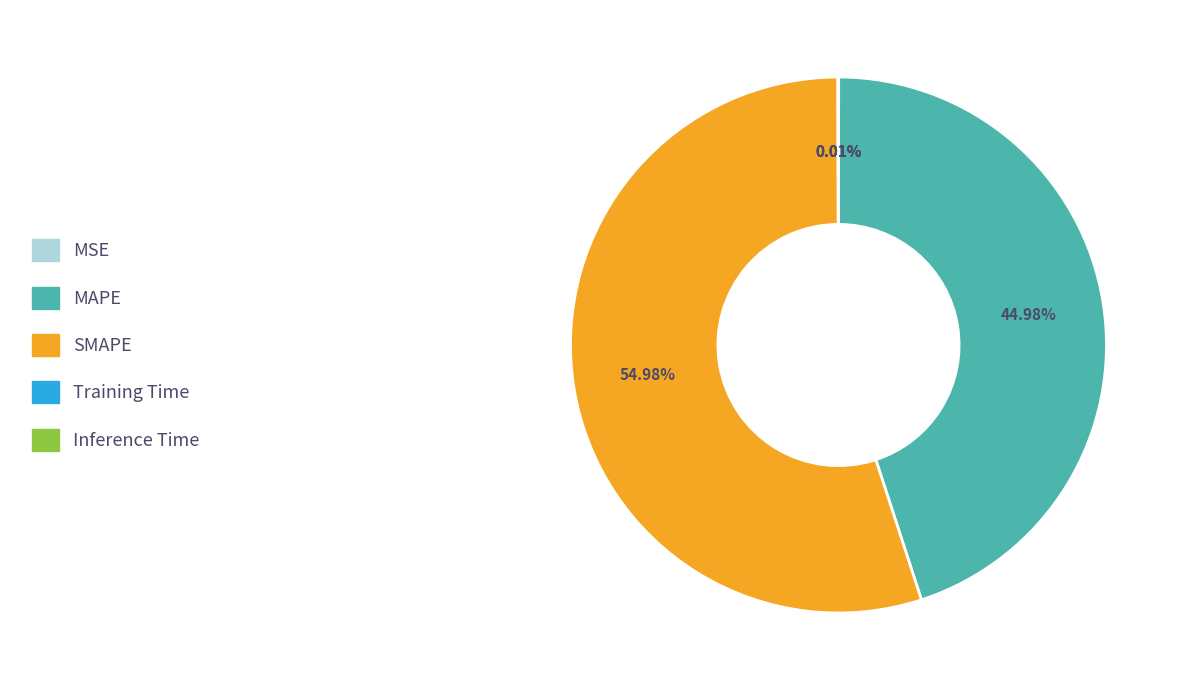

True or false: MAPE accounts for 39% of the total.

False